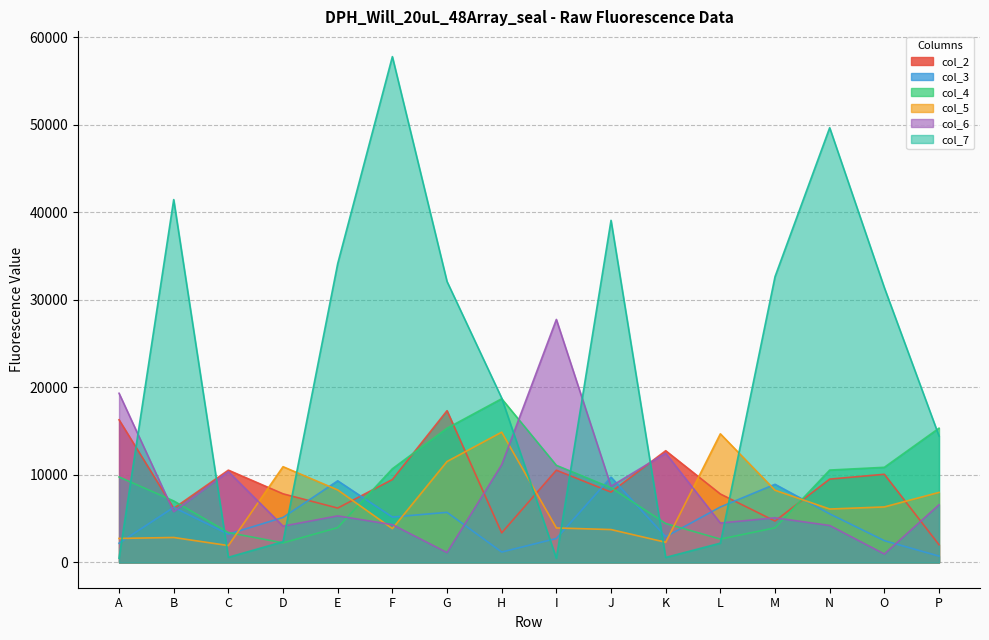

True or false: col_6 and col_4 cross at least once.

True